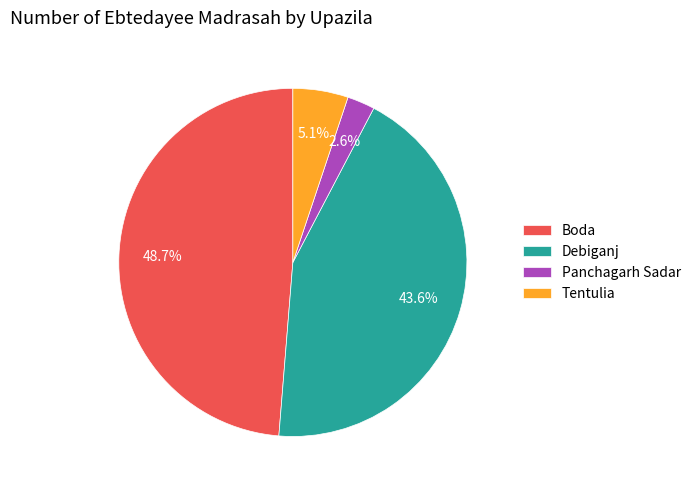

What percentage is the Tentulia slice, to the nearest percent?

5%